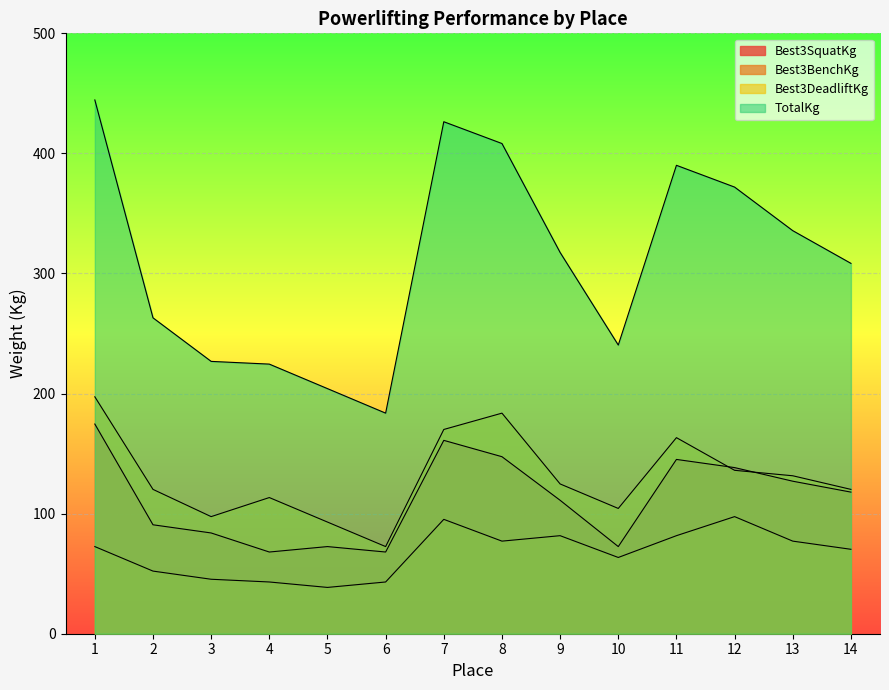

Is the value of Best3DeadliftKg at 9 greater than the value of Best3SquatKg at 1?

No